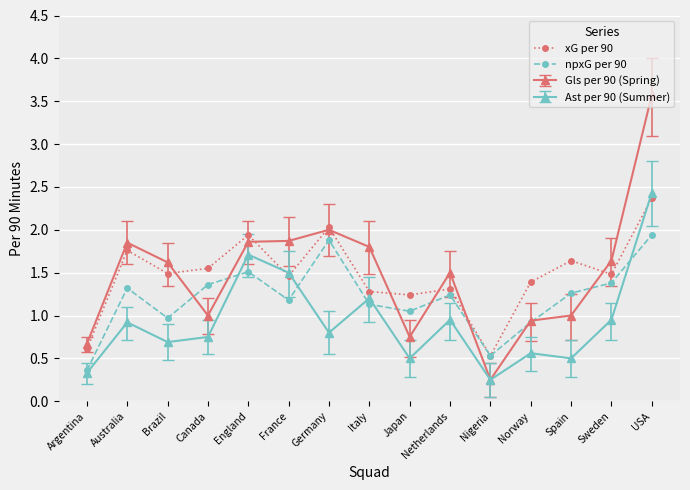

At which label does npxG per 90 reach its minimum?

Argentina